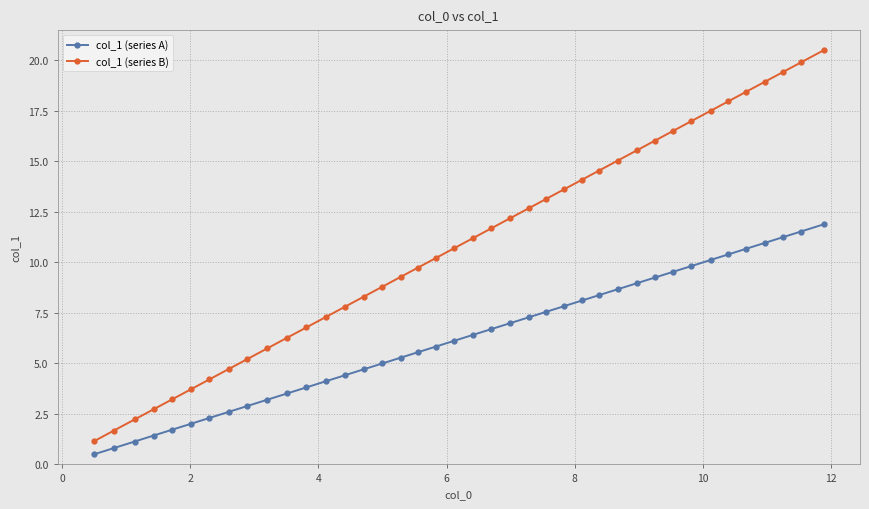

What is the value of the col_1 (series A) point at the 8th from the left?

2.6